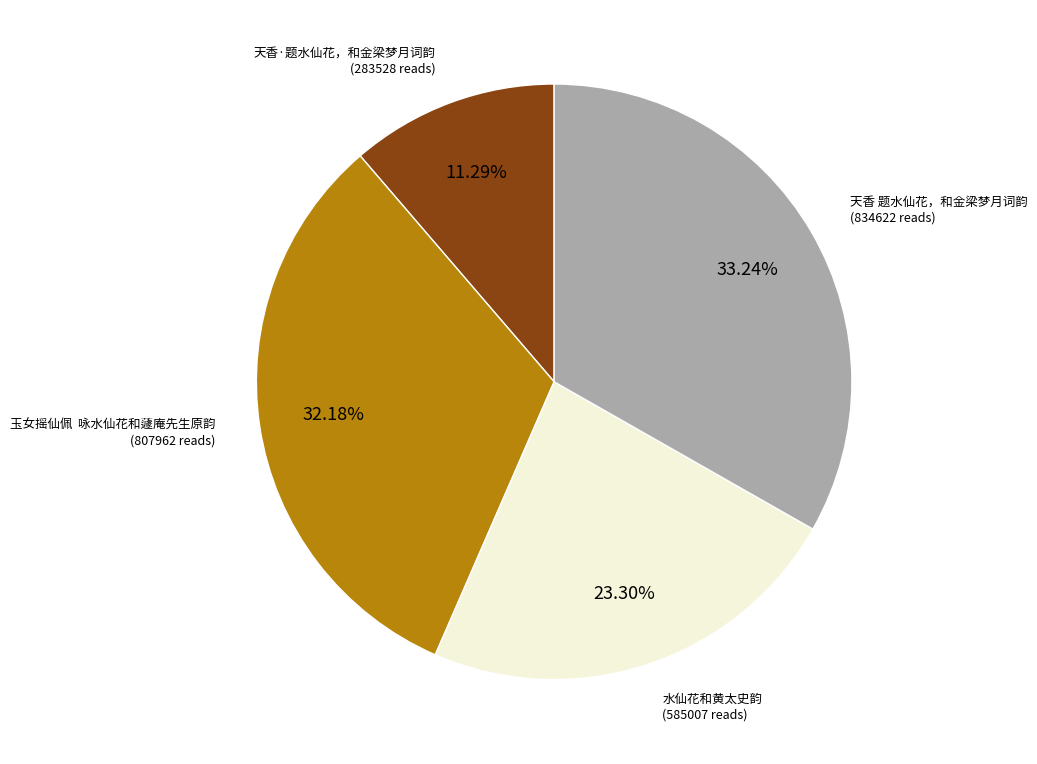

Is there any slice that represents more than half of the pie?

No